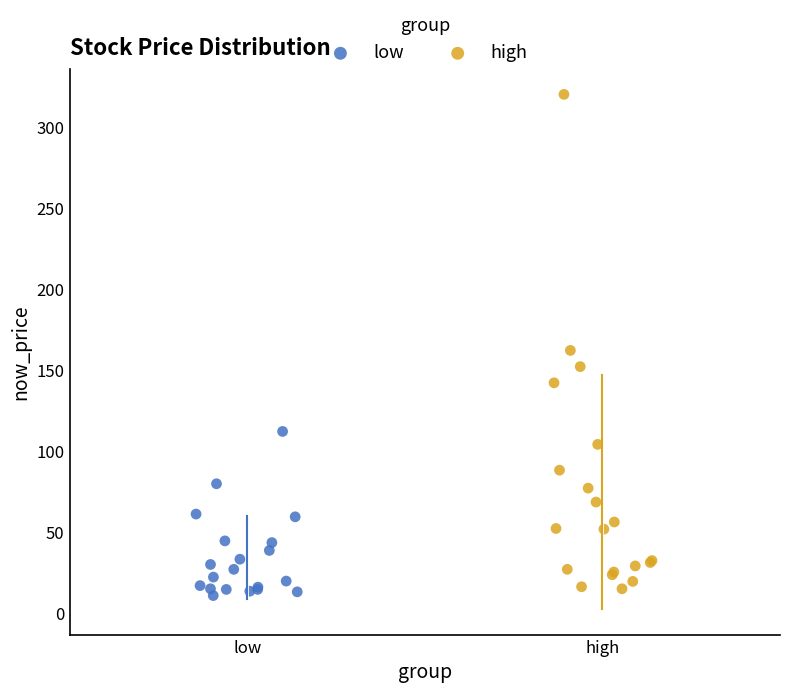

Which series has the widest spread of Y values?

high